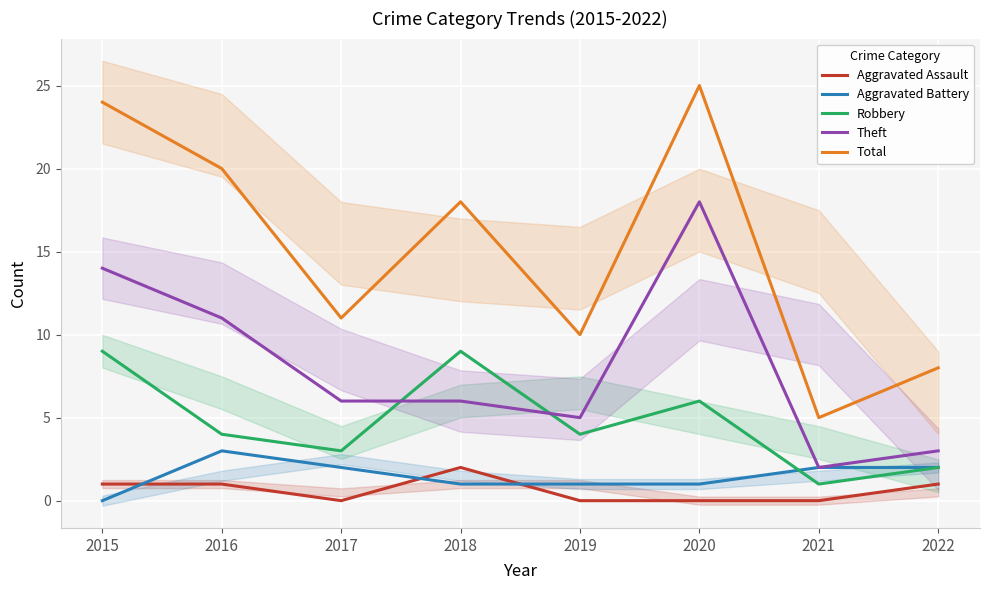

The value of Aggravated Battery at 2020 is 0. True or false?

False